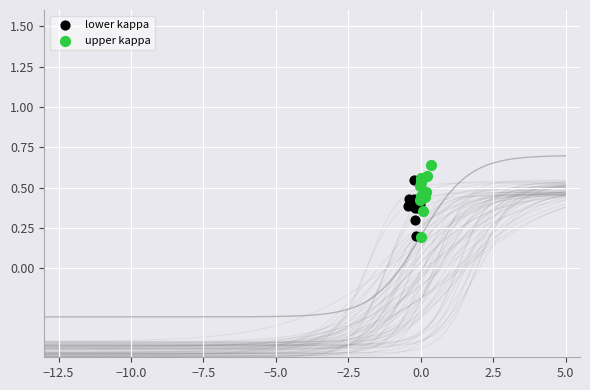

Which series contains the highest Y value?

upper kappa